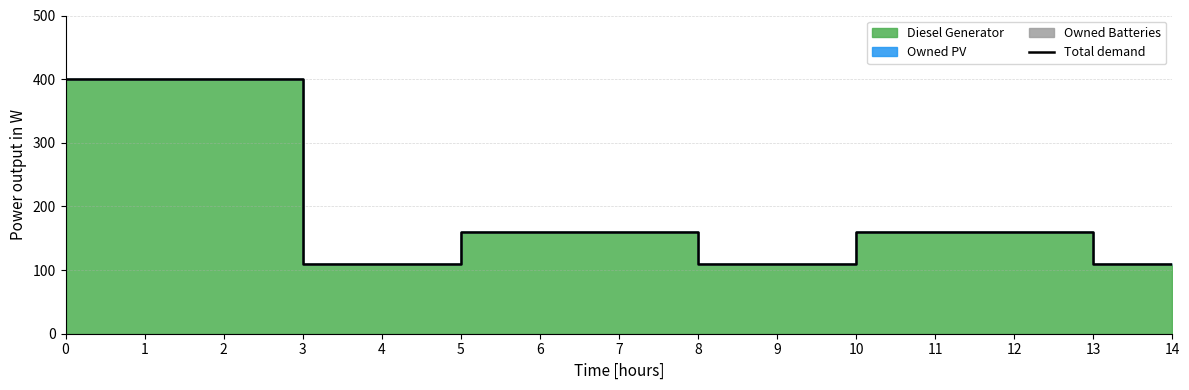

Rank the categories by value from highest to lowest.

0, 1, 2, 5, 6, 7, 10, 11, 12, 3, 4, 8, 9, 13, 14